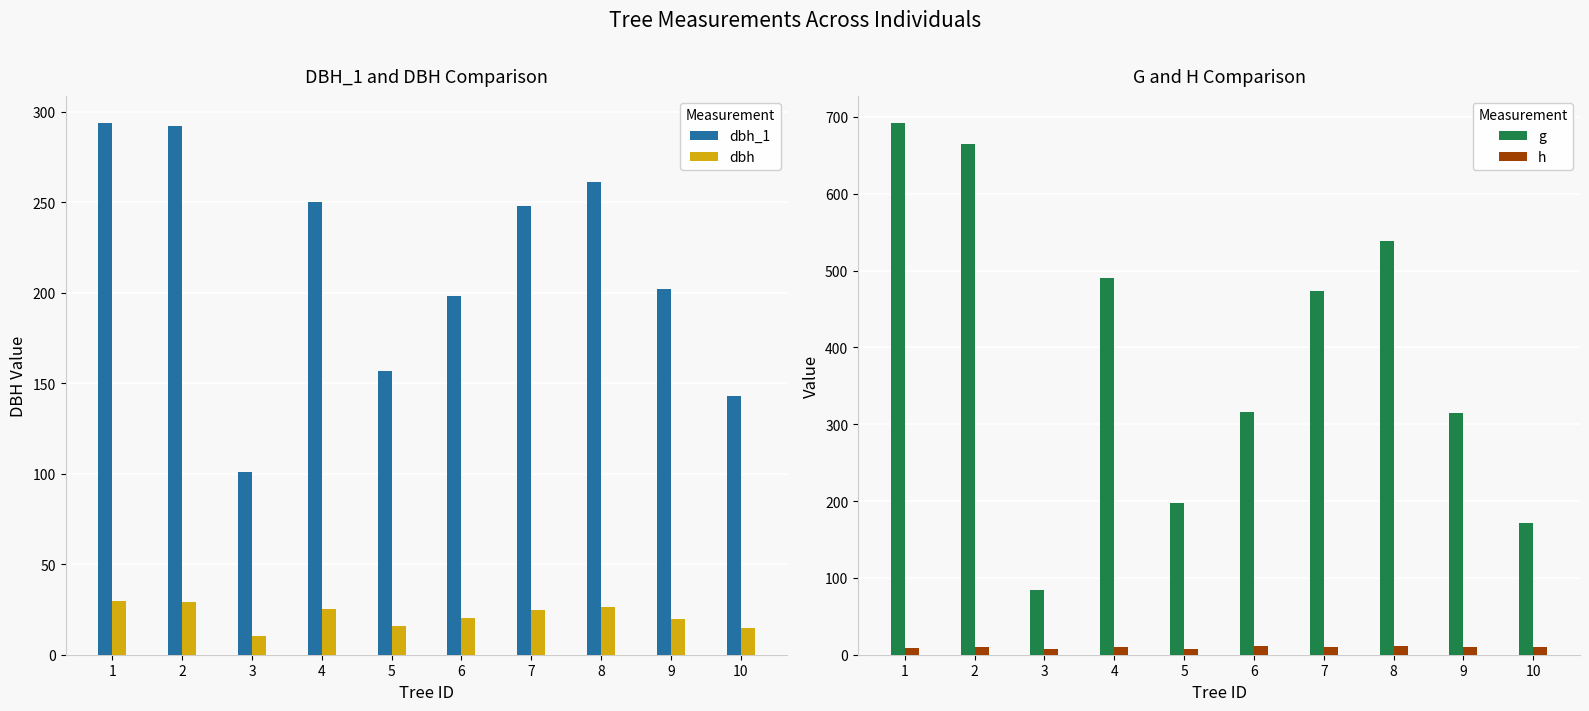

True or false: dbh has a value of 39.3 at 7.

False